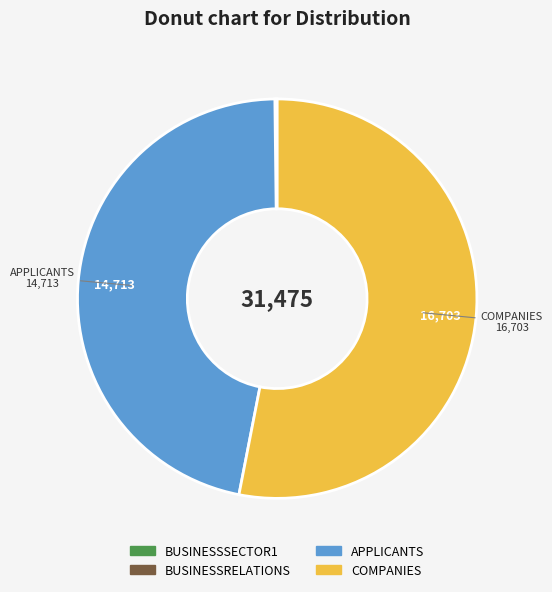

What is the ratio of the value at COMPANIES to the value at APPLICANTS?

1.1